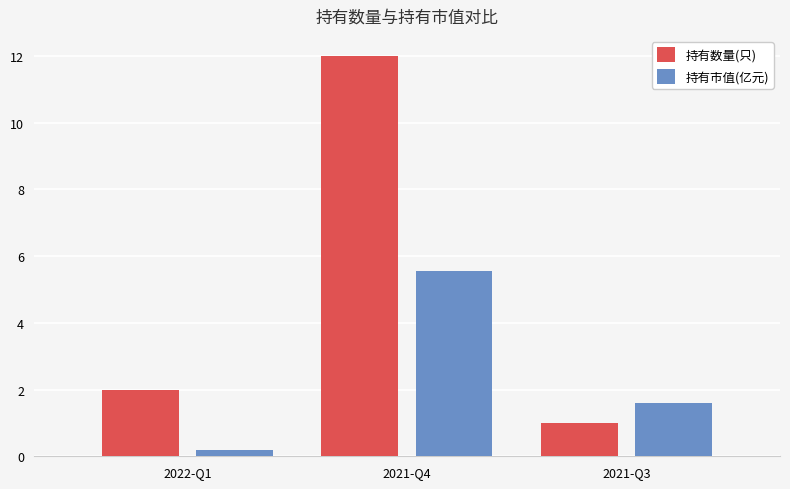

What is the minimum value for 持有市值(亿元)?

0.2